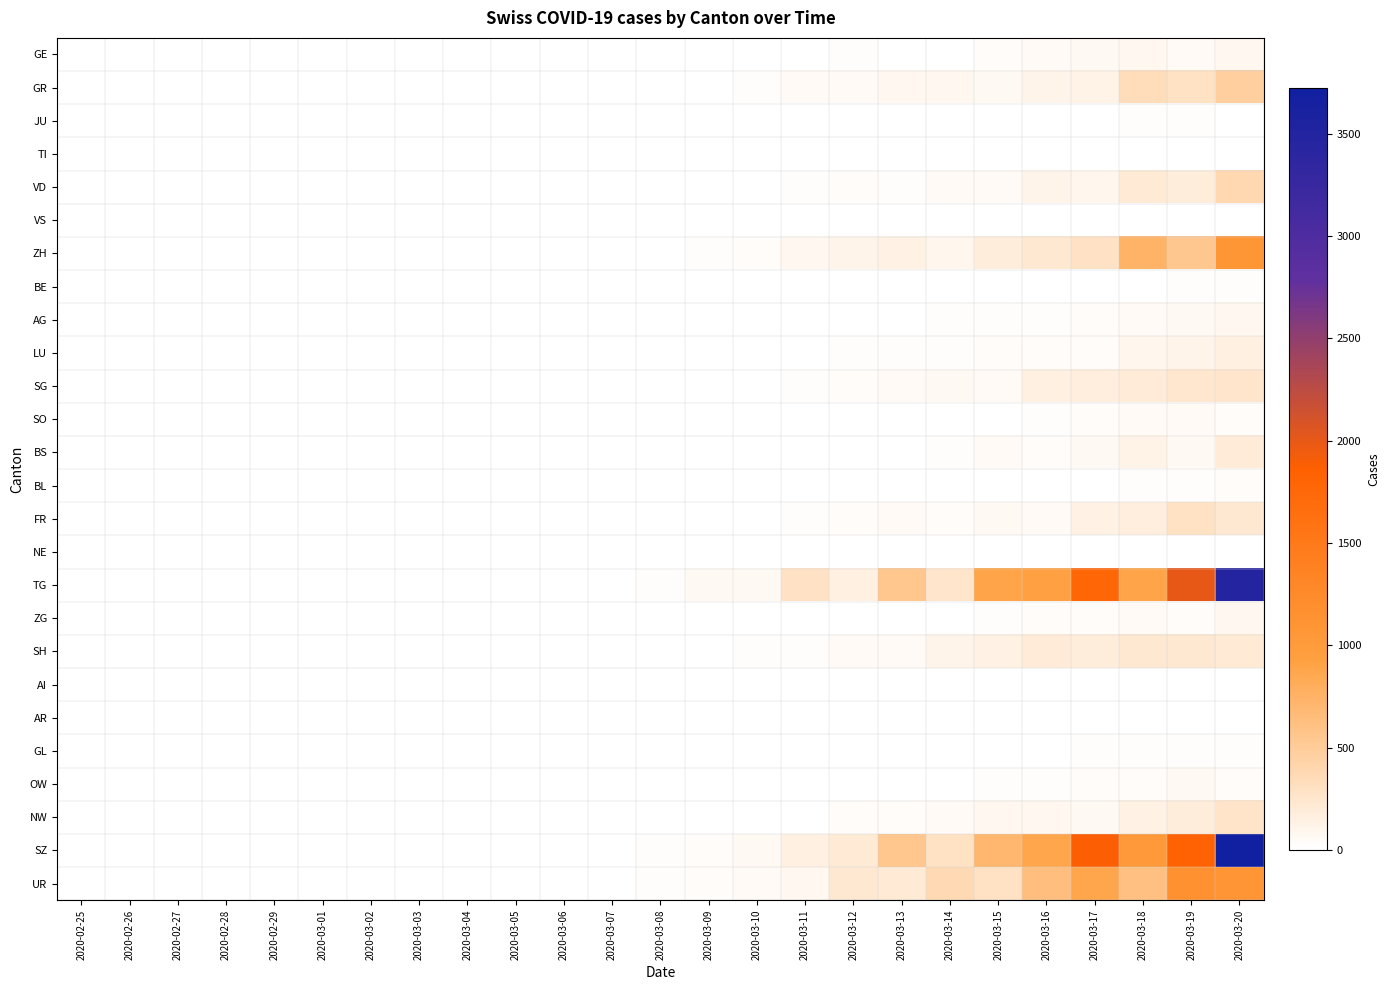

Reading left to right, transcribe all the data shown in this chart.

GE: 2020-02-25=0.0	2020-02-26=0.0	2020-02-27=0.0	2020-02-28=0.0	2020-02-29=0.0	2020-03-01=0.0	2020-03-02=0.0	2020-03-03=0.0	2020-03-04=0.1	2020-03-05=0.2	2020-03-06=0.3	2020-03-07=0.6	2020-03-08=0.6	2020-03-09=2.6	2020-03-10=2.3	2020-03-11=11.7	2020-03-12=15.0	2020-03-13=11.0	2020-03-14=10.0	2020-03-15=35.0	2020-03-16=45.2	2020-03-17=60.5	2020-03-18=82.6	2020-03-19=45.2	2020-03-20=84.5
GR: 2020-02-25=0.0	2020-02-26=0.0	2020-02-27=0.0	2020-02-28=0.0	2020-02-29=0.0	2020-03-01=0.0	2020-03-02=0.0	2020-03-03=0.0	2020-03-04=0.5	2020-03-05=1.3	2020-03-06=1.8	2020-03-07=1.7	2020-03-08=5.6	2020-03-09=11.7	2020-03-10=19.6	2020-03-11=47.0	2020-03-12=55.2	2020-03-13=75.7	2020-03-14=85.8	2020-03-15=65.6	2020-03-16=106.9	2020-03-17=122.9	2020-03-18=347.0	2020-03-19=301.4	2020-03-20=466.6
JU: 2020-02-25=0.0	2020-02-26=0.0	2020-02-27=0.0	2020-02-28=0.0	2020-02-29=0.0	2020-03-01=0.0	2020-03-02=0.0	2020-03-03=0.0	2020-03-04=0.0	2020-03-05=0.0	2020-03-06=0.1	2020-03-07=0.1	2020-03-08=0.2	2020-03-09=0.2	2020-03-10=1.0	2020-03-11=1.4	2020-03-12=2.7	2020-03-13=3.8	2020-03-14=2.8	2020-03-15=2.8	2020-03-16=4.7	2020-03-17=7.9	2020-03-18=14.9	2020-03-19=18.6	2020-03-20=8.7
TI: 2020-02-25=0.0	2020-02-26=0.0	2020-02-27=0.0	2020-02-28=0.0	2020-02-29=0.0	2020-03-01=0.0	2020-03-02=0.0	2020-03-03=0.0	2020-03-04=0.0	2020-03-05=0.0	2020-03-06=0.0	2020-03-07=0.0	2020-03-08=0.0	2020-03-09=0.0	2020-03-10=0.1	2020-03-11=0.1	2020-03-12=0.2	2020-03-13=0.4	2020-03-14=0.5	2020-03-15=0.4	2020-03-16=0.7	2020-03-17=1.7	2020-03-18=1.2	2020-03-19=1.2	2020-03-20=2.3
VD: 2020-02-25=0.0	2020-02-26=0.0	2020-02-27=0.0	2020-02-28=0.0	2020-02-29=0.0	2020-03-01=0.0	2020-03-02=0.0	2020-03-03=0.0	2020-03-04=0.3	2020-03-05=0.5	2020-03-06=0.6	2020-03-07=2.1	2020-03-08=2.2	2020-03-09=3.6	2020-03-10=5.7	2020-03-11=23.0	2020-03-12=37.3	2020-03-13=21.8	2020-03-14=53.4	2020-03-15=51.7	2020-03-16=114.8	2020-03-17=88.9	2020-03-18=207.3	2020-03-19=187.1	2020-03-20=379.0
VS: 2020-02-25=0.0	2020-02-26=0.0	2020-02-27=0.0	2020-02-28=0.0	2020-02-29=0.0	2020-03-01=0.0	2020-03-02=0.0	2020-03-03=0.0	2020-03-04=0.0	2020-03-05=0.0	2020-03-06=0.0	2020-03-07=0.0	2020-03-08=0.0	2020-03-09=0.0	2020-03-10=0.0	2020-03-11=0.0	2020-03-12=0.0	2020-03-13=0.1	2020-03-14=0.1	2020-03-15=0.1	2020-03-16=0.1	2020-03-17=0.2	2020-03-18=0.1	2020-03-19=0.2	2020-03-20=0.4
ZH: 2020-02-25=0.0	2020-02-26=0.0	2020-02-27=0.0	2020-02-28=0.0	2020-02-29=0.0	2020-03-01=0.0	2020-03-02=0.0	2020-03-03=0.0	2020-03-04=0.9	2020-03-05=1.1	2020-03-06=3.7	2020-03-07=3.4	2020-03-08=6.3	2020-03-09=19.2	2020-03-10=35.4	2020-03-11=83.0	2020-03-12=106.8	2020-03-13=131.4	2020-03-14=91.3	2020-03-15=180.2	2020-03-16=223.6	2020-03-17=286.1	2020-03-18=747.6	2020-03-19=549.4	2020-03-20=1070.5
BE: 2020-02-25=0.0	2020-02-26=0.0	2020-02-27=0.0	2020-02-28=0.0	2020-02-29=0.0	2020-03-01=0.0	2020-03-02=0.0	2020-03-03=0.0	2020-03-04=0.0	2020-03-05=0.1	2020-03-06=0.1	2020-03-07=0.2	2020-03-08=0.3	2020-03-09=0.7	2020-03-10=0.8	2020-03-11=1.0	2020-03-12=4.0	2020-03-13=3.4	2020-03-14=6.8	2020-03-15=9.2	2020-03-16=11.9	2020-03-17=9.2	2020-03-18=13.6	2020-03-19=25.1	2020-03-20=19.0
AG: 2020-02-25=0.0	2020-02-26=0.0	2020-02-27=0.0	2020-02-28=0.0	2020-02-29=0.0	2020-03-01=0.0	2020-03-02=0.0	2020-03-03=0.0	2020-03-04=0.0	2020-03-05=0.1	2020-03-06=0.4	2020-03-07=0.5	2020-03-08=0.8	2020-03-09=1.6	2020-03-10=2.2	2020-03-11=4.1	2020-03-12=10.2	2020-03-13=13.6	2020-03-14=17.8	2020-03-15=24.8	2020-03-16=25.0	2020-03-17=32.5	2020-03-18=55.7	2020-03-19=59.8	2020-03-20=78.1
LU: 2020-02-25=0.0	2020-02-26=0.0	2020-02-27=0.0	2020-02-28=0.0	2020-02-29=0.0	2020-03-01=0.0	2020-03-02=0.0	2020-03-03=0.0	2020-03-04=0.1	2020-03-05=0.2	2020-03-06=0.6	2020-03-07=0.4	2020-03-08=0.7	2020-03-09=3.5	2020-03-10=4.5	2020-03-11=6.6	2020-03-12=16.1	2020-03-13=26.6	2020-03-14=18.8	2020-03-15=39.7	2020-03-16=29.1	2020-03-17=36.1	2020-03-18=89.2	2020-03-19=109.0	2020-03-20=149.0
SG: 2020-02-25=0.0	2020-02-26=0.0	2020-02-27=0.0	2020-02-28=0.0	2020-02-29=0.0	2020-03-01=0.0	2020-03-02=0.0	2020-03-03=0.0	2020-03-04=0.1	2020-03-05=0.8	2020-03-06=1.5	2020-03-07=2.0	2020-03-08=2.5	2020-03-09=3.7	2020-03-10=7.2	2020-03-11=16.5	2020-03-12=34.7	2020-03-13=53.6	2020-03-14=64.0	2020-03-15=58.0	2020-03-16=152.4	2020-03-17=170.6	2020-03-18=191.8	2020-03-19=245.1	2020-03-20=253.5
SO: 2020-02-25=0.0	2020-02-26=0.0	2020-02-27=0.0	2020-02-28=0.0	2020-02-29=0.0	2020-03-01=0.0	2020-03-02=0.0	2020-03-03=0.0	2020-03-04=0.1	2020-03-05=0.1	2020-03-06=0.1	2020-03-07=0.4	2020-03-08=0.6	2020-03-09=0.8	2020-03-10=2.2	2020-03-11=4.3	2020-03-12=8.0	2020-03-13=10.9	2020-03-14=6.5	2020-03-15=14.1	2020-03-16=25.6	2020-03-17=30.1	2020-03-18=53.6	2020-03-19=55.5	2020-03-20=39.7
BS: 2020-02-25=0.0	2020-02-26=0.0	2020-02-27=0.0	2020-02-28=0.0	2020-02-29=0.0	2020-03-01=0.0	2020-03-02=0.0	2020-03-03=0.0	2020-03-04=0.1	2020-03-05=0.3	2020-03-06=0.8	2020-03-07=0.8	2020-03-08=2.1	2020-03-09=4.1	2020-03-10=4.1	2020-03-11=6.7	2020-03-12=10.5	2020-03-13=12.1	2020-03-14=17.4	2020-03-15=46.6	2020-03-16=31.7	2020-03-17=59.8	2020-03-18=129.6	2020-03-19=61.1	2020-03-20=191.9
BL: 2020-02-25=0.0	2020-02-26=0.0	2020-02-27=0.0	2020-02-28=0.0	2020-02-29=0.0	2020-03-01=0.0	2020-03-02=0.0	2020-03-03=0.0	2020-03-04=0.0	2020-03-05=0.1	2020-03-06=0.1	2020-03-07=0.3	2020-03-08=0.3	2020-03-09=0.5	2020-03-10=1.4	2020-03-11=1.9	2020-03-12=4.8	2020-03-13=6.1	2020-03-14=5.2	2020-03-15=9.5	2020-03-16=13.3	2020-03-17=8.4	2020-03-18=25.9	2020-03-19=22.5	2020-03-20=37.1
FR: 2020-02-25=0.0	2020-02-26=0.0	2020-02-27=0.0	2020-02-28=0.0	2020-02-29=0.0	2020-03-01=0.0	2020-03-02=0.0	2020-03-03=0.0	2020-03-04=0.4	2020-03-05=0.6	2020-03-06=1.2	2020-03-07=1.5	2020-03-08=2.1	2020-03-09=4.5	2020-03-10=12.7	2020-03-11=27.1	2020-03-12=42.0	2020-03-13=55.9	2020-03-14=32.0	2020-03-15=72.7	2020-03-16=57.4	2020-03-17=142.1	2020-03-18=168.3	2020-03-19=300.6	2020-03-20=230.4
NE: 2020-02-25=0.0	2020-02-26=0.0	2020-02-27=0.0	2020-02-28=0.0	2020-02-29=0.0	2020-03-01=0.0	2020-03-02=0.0	2020-03-03=0.0	2020-03-04=0.0	2020-03-05=0.0	2020-03-06=0.0	2020-03-07=0.0	2020-03-08=0.0	2020-03-09=0.1	2020-03-10=0.1	2020-03-11=0.3	2020-03-12=0.5	2020-03-13=0.7	2020-03-14=0.7	2020-03-15=0.7	2020-03-16=0.7	2020-03-17=1.9	2020-03-18=2.1	2020-03-19=2.2	2020-03-20=4.2
TG: 2020-02-25=0.0	2020-02-26=0.0	2020-02-27=0.0	2020-02-28=0.0	2020-02-29=0.0	2020-03-01=0.0	2020-03-02=0.0	2020-03-03=0.0	2020-03-04=3.0	2020-03-05=5.1	2020-03-06=13.9	2020-03-07=12.5	2020-03-08=18.6	2020-03-09=65.0	2020-03-10=68.7	2020-03-11=277.8	2020-03-12=145.9	2020-03-13=558.2	2020-03-14=257.8	2020-03-15=891.5	2020-03-16=926.9	2020-03-17=1771.7	2020-03-18=898.8	2020-03-19=2001.0	2020-03-20=3487.3
ZG: 2020-02-25=0.0	2020-02-26=0.0	2020-02-27=0.0	2020-02-28=0.0	2020-02-29=0.0	2020-03-01=0.0	2020-03-02=0.0	2020-03-03=0.0	2020-03-04=0.1	2020-03-05=0.2	2020-03-06=0.4	2020-03-07=0.4	2020-03-08=0.7	2020-03-09=1.0	2020-03-10=1.8	2020-03-11=5.0	2020-03-12=6.7	2020-03-13=11.3	2020-03-14=7.5	2020-03-15=25.9	2020-03-16=36.8	2020-03-17=39.0	2020-03-18=44.5	2020-03-19=42.2	2020-03-20=85.6
SH: 2020-02-25=0.0	2020-02-26=0.0	2020-02-27=0.0	2020-02-28=0.0	2020-02-29=0.0	2020-03-01=0.0	2020-03-02=0.0	2020-03-03=0.0	2020-03-04=0.5	2020-03-05=1.0	2020-03-06=0.8	2020-03-07=1.2	2020-03-08=3.3	2020-03-09=9.8	2020-03-10=22.2	2020-03-11=19.5	2020-03-12=49.1	2020-03-13=52.7	2020-03-14=109.9	2020-03-15=135.5	2020-03-16=190.1	2020-03-17=181.1	2020-03-18=225.7	2020-03-19=231.3	2020-03-20=208.0
AI: 2020-02-25=0.0	2020-02-26=0.0	2020-02-27=0.0	2020-02-28=0.0	2020-02-29=0.0	2020-03-01=0.0	2020-03-02=0.0	2020-03-03=0.0	2020-03-04=0.0	2020-03-05=0.0	2020-03-06=0.0	2020-03-07=0.1	2020-03-08=0.1	2020-03-09=0.2	2020-03-10=0.5	2020-03-11=0.9	2020-03-12=1.1	2020-03-13=1.0	2020-03-14=2.4	2020-03-15=2.9	2020-03-16=5.1	2020-03-17=5.3	2020-03-18=9.3	2020-03-19=8.8	2020-03-20=11.1
AR: 2020-02-25=0.0	2020-02-26=0.0	2020-02-27=0.0	2020-02-28=0.0	2020-02-29=0.0	2020-03-01=0.0	2020-03-02=0.0	2020-03-03=0.0	2020-03-04=0.0	2020-03-05=0.0	2020-03-06=0.0	2020-03-07=0.0	2020-03-08=0.0	2020-03-09=0.0	2020-03-10=0.0	2020-03-11=0.1	2020-03-12=0.1	2020-03-13=0.2	2020-03-14=0.1	2020-03-15=0.3	2020-03-16=0.4	2020-03-17=0.6	2020-03-18=0.4	2020-03-19=0.9	2020-03-20=0.8
GL: 2020-02-25=0.0	2020-02-26=0.0	2020-02-27=0.0	2020-02-28=0.0	2020-02-29=0.0	2020-03-01=0.0	2020-03-02=0.0	2020-03-03=0.0	2020-03-04=0.0	2020-03-05=0.1	2020-03-06=0.1	2020-03-07=0.2	2020-03-08=0.5	2020-03-09=0.6	2020-03-10=1.6	2020-03-11=5.3	2020-03-12=5.5	2020-03-13=8.8	2020-03-14=6.3	2020-03-15=8.8	2020-03-16=9.7	2020-03-17=15.7	2020-03-18=24.2	2020-03-19=25.5	2020-03-20=27.7
OW: 2020-02-25=0.0	2020-02-26=0.0	2020-02-27=0.0	2020-02-28=0.0	2020-02-29=0.0	2020-03-01=0.0	2020-03-02=0.0	2020-03-03=0.0	2020-03-04=0.1	2020-03-05=0.1	2020-03-06=0.4	2020-03-07=0.6	2020-03-08=0.4	2020-03-09=1.1	2020-03-10=3.6	2020-03-11=6.8	2020-03-12=5.6	2020-03-13=7.7	2020-03-14=11.9	2020-03-15=18.1	2020-03-16=29.0	2020-03-17=29.6	2020-03-18=43.3	2020-03-19=68.1	2020-03-20=36.6
NW: 2020-02-25=0.0	2020-02-26=0.0	2020-02-27=0.0	2020-02-28=0.0	2020-02-29=0.0	2020-03-01=0.0	2020-03-02=0.0	2020-03-03=0.0	2020-03-04=0.2	2020-03-05=0.3	2020-03-06=0.7	2020-03-07=0.7	2020-03-08=1.7	2020-03-09=3.0	2020-03-10=7.0	2020-03-11=10.5	2020-03-12=35.3	2020-03-13=37.0	2020-03-14=49.9	2020-03-15=73.7	2020-03-16=80.3	2020-03-17=62.1	2020-03-18=144.8	2020-03-19=184.0	2020-03-20=263.5
SZ: 2020-02-25=0.0	2020-02-26=0.0	2020-02-27=0.0	2020-02-28=0.0	2020-02-29=0.0	2020-03-01=0.0	2020-03-02=0.0	2020-03-03=0.0	2020-03-04=2.8	2020-03-05=3.7	2020-03-06=6.1	2020-03-07=9.9	2020-03-08=18.9	2020-03-09=33.5	2020-03-10=69.6	2020-03-11=159.1	2020-03-12=204.7	2020-03-13=566.2	2020-03-14=294.0	2020-03-15=700.9	2020-03-16=876.6	2020-03-17=1878.0	2020-03-18=1023.5	2020-03-19=1820.0	2020-03-20=3723.3
UR: 2020-02-25=0.0	2020-02-26=0.0	2020-02-27=0.0	2020-02-28=0.0	2020-02-29=0.0	2020-03-01=0.0	2020-03-02=0.0	2020-03-03=0.0	2020-03-04=1.3	2020-03-05=4.3	2020-03-06=4.7	2020-03-07=8.4	2020-03-08=15.7	2020-03-09=34.3	2020-03-10=50.5	2020-03-11=83.6	2020-03-12=226.5	2020-03-13=214.5	2020-03-14=367.5	2020-03-15=300.3	2020-03-16=633.7	2020-03-17=877.5	2020-03-18=619.0	2020-03-19=1137.5	2020-03-20=1078.2